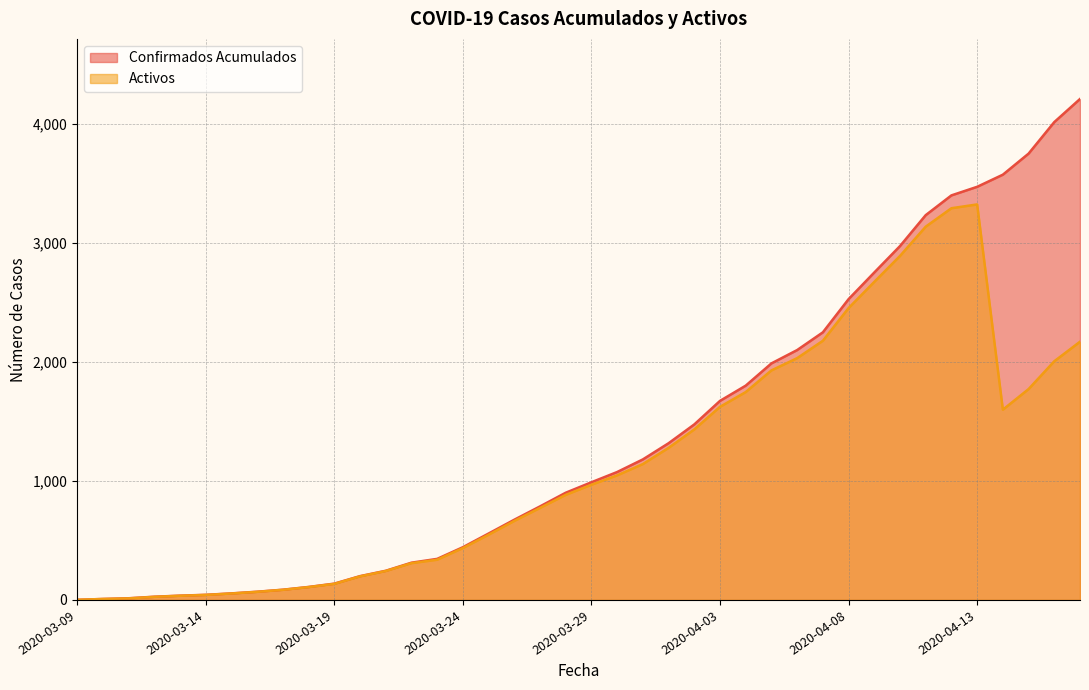

What is the difference between the Confirmados Acumulados values at 2020-04-09 and 2020-04-15?

999